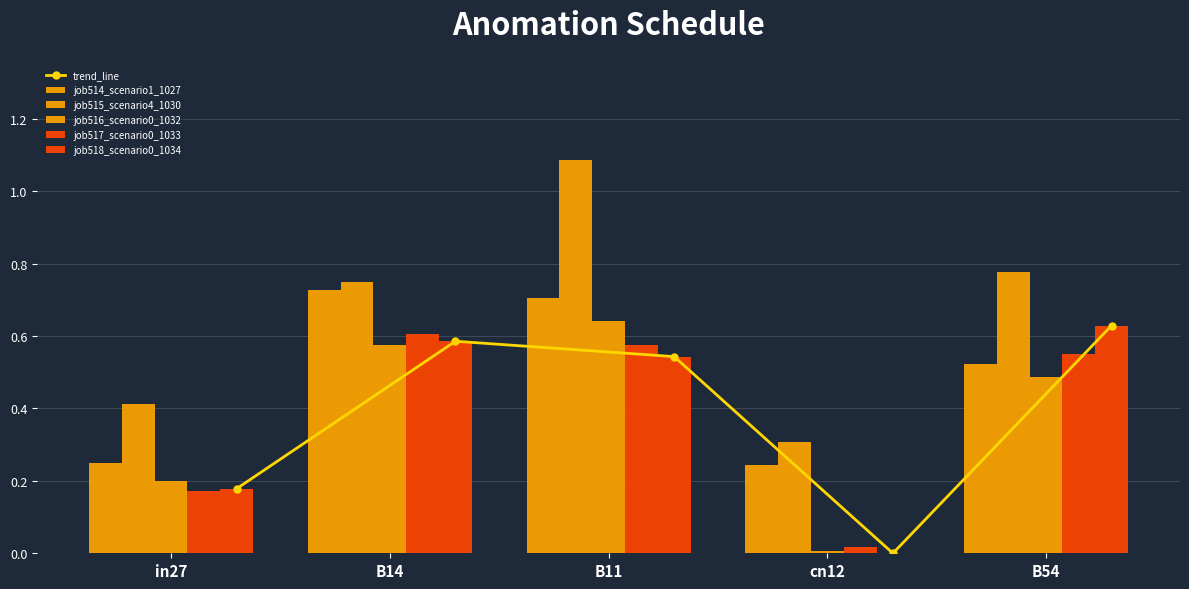

How many job515_scenario4_1030 values are between 0 and 1?

4